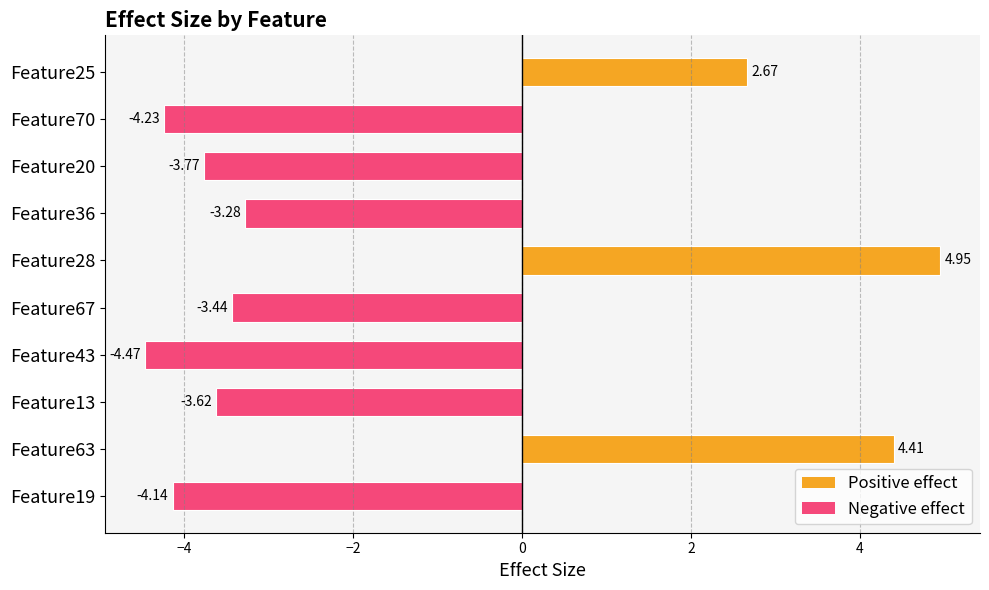

How many distinct data groups are displayed?

1